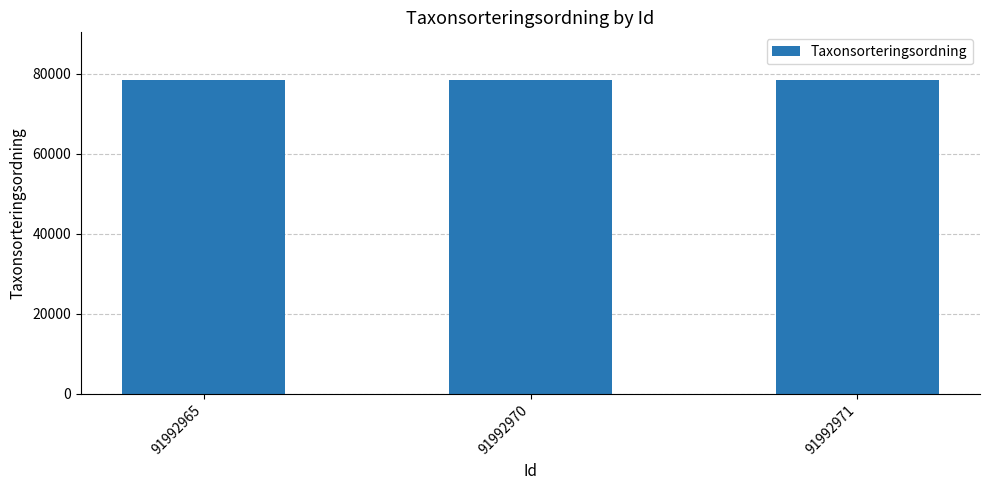

What is the smallest value displayed?

78570